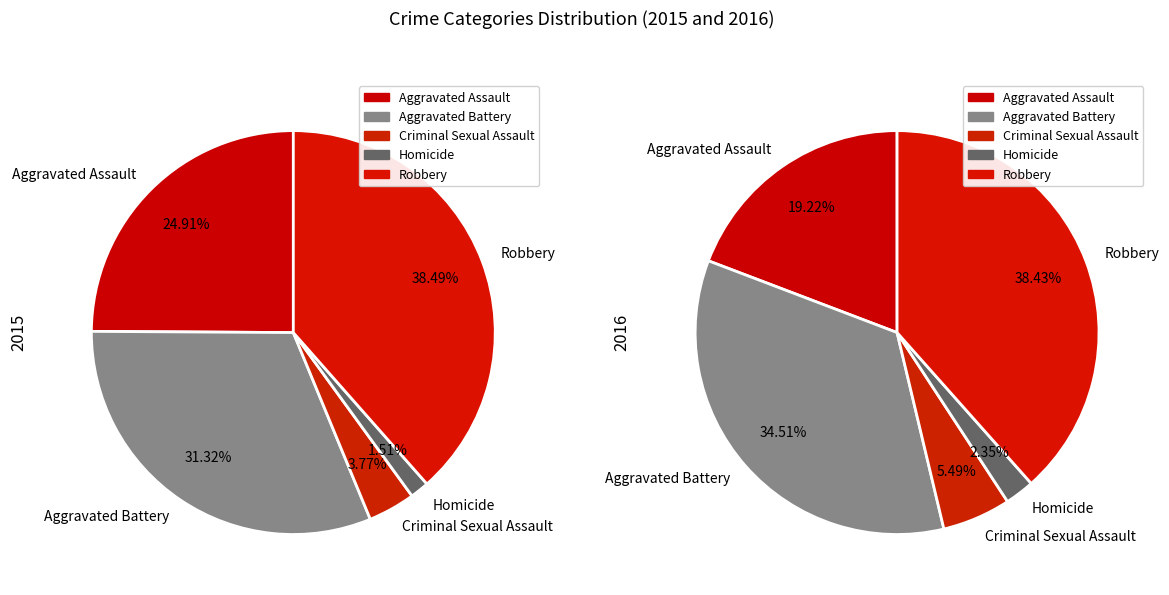

To the nearest percent, what is the difference between the largest and smallest slice percentages?

37%